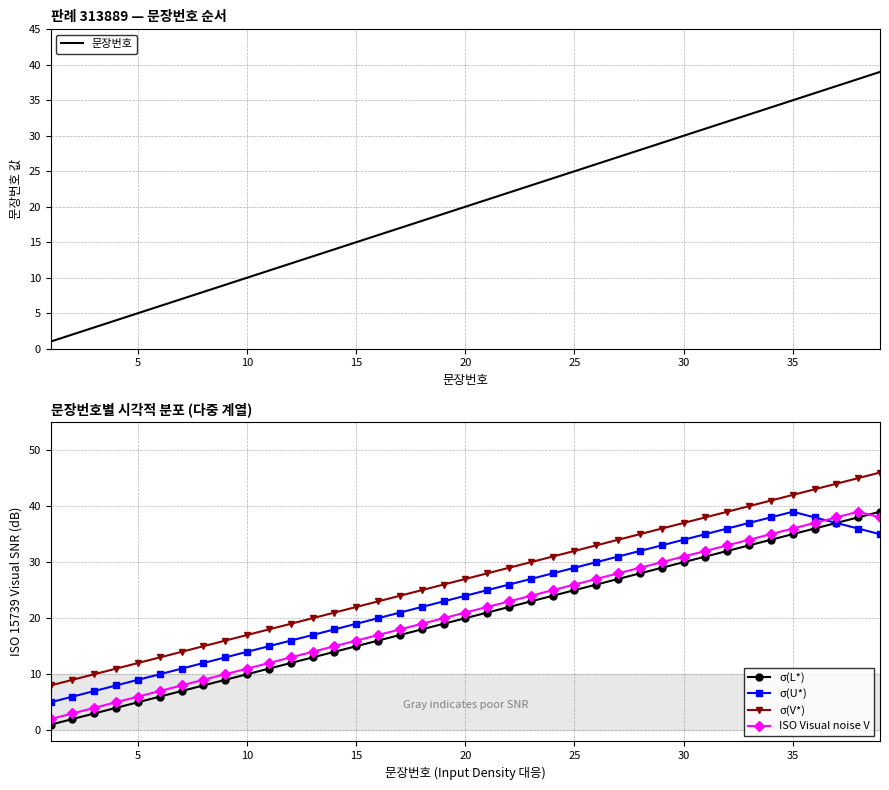

Where is 문장번호 nearest to the value 20?

20